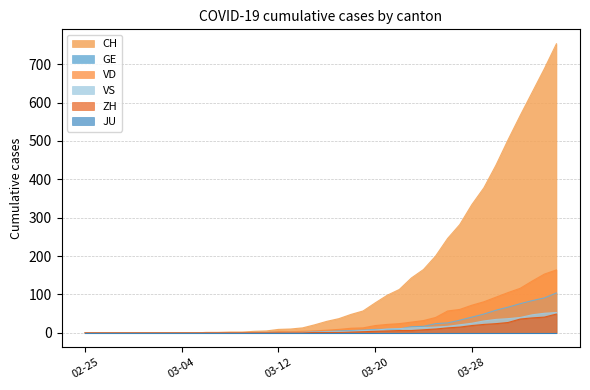

At how many categories does at least one series exceed 706?

1